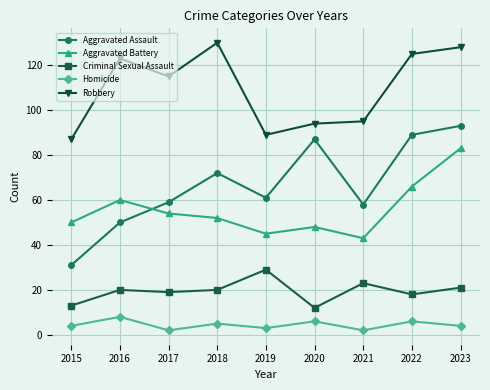

Read the Aggravated Battery value at 2016.

60